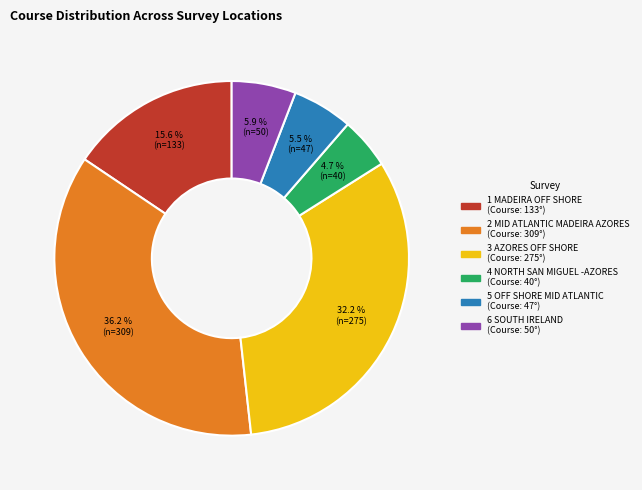

To the nearest percent, what is the average slice percentage?

17%